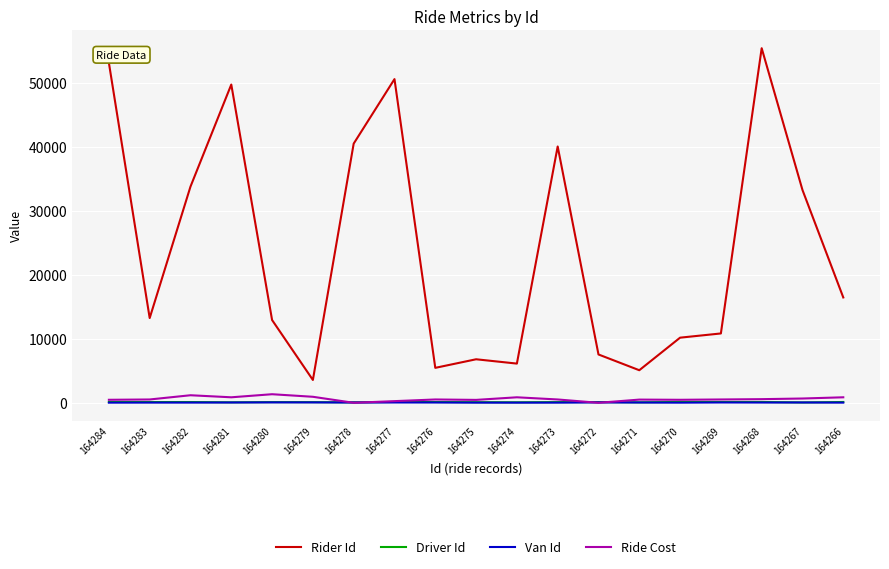

How many lines are shown in the chart?

4